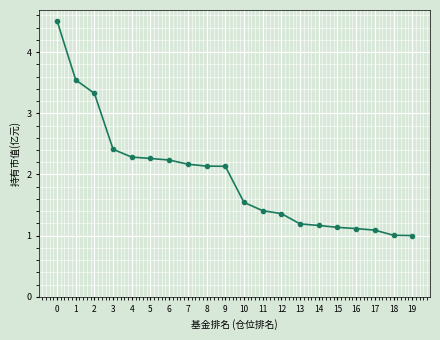

What is the difference between the second highest and second lowest values?

2.5